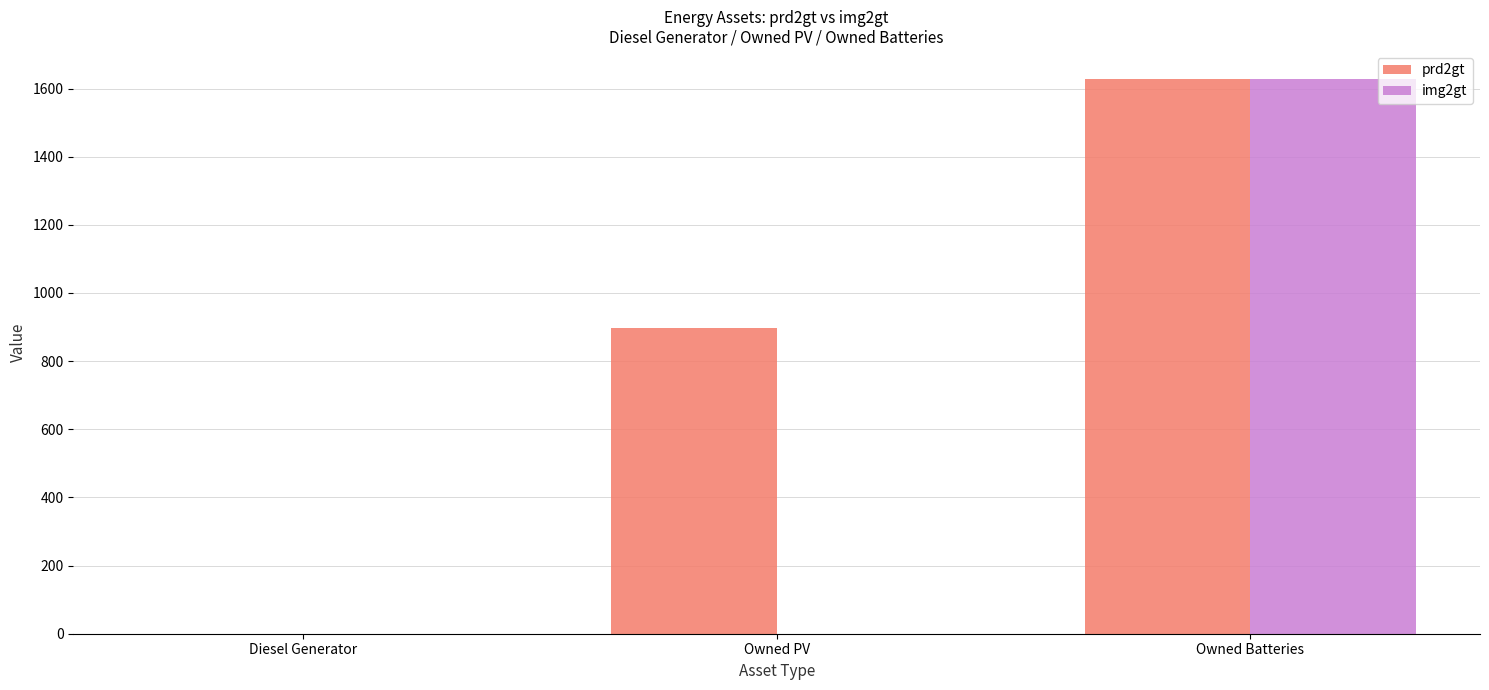

Which series has the largest total across all categories?

prd2gt